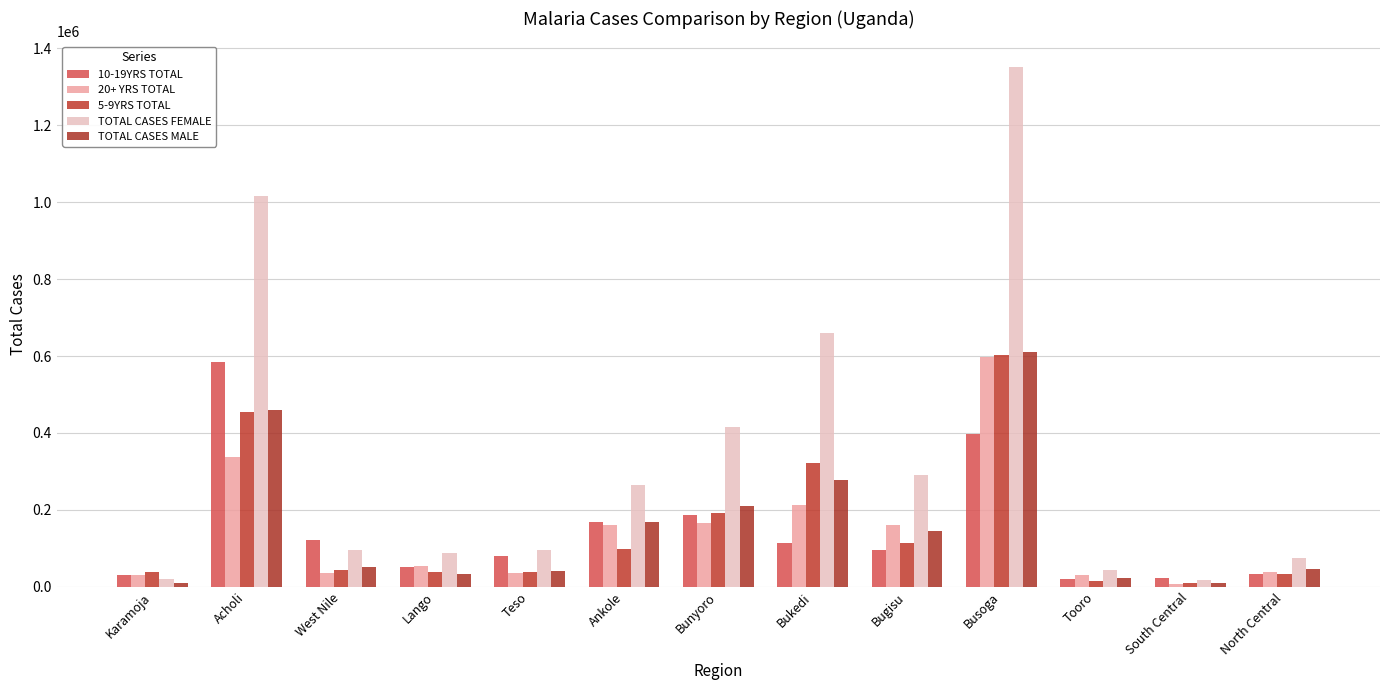

At how many categories does at least one series exceed 1042243?

1